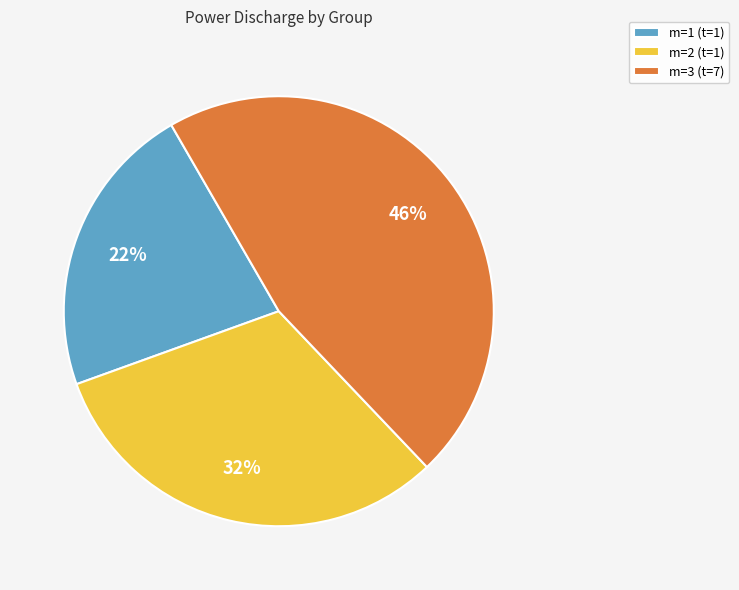

True or false: m=1 (t=1) accounts for 14% of the total.

False